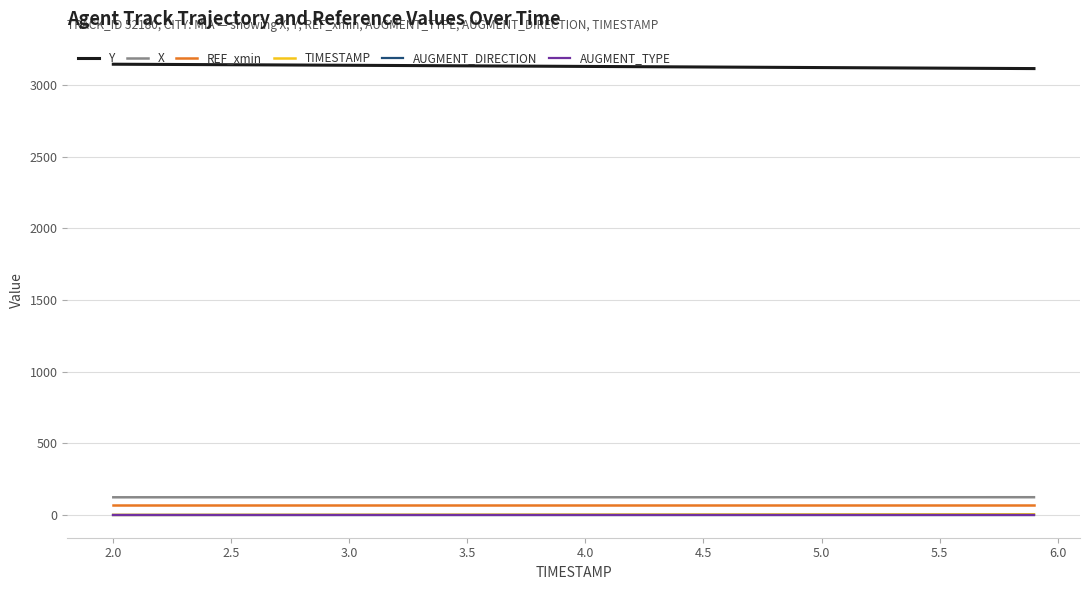

True or false: X and REF_xmin intersect in this chart.

False